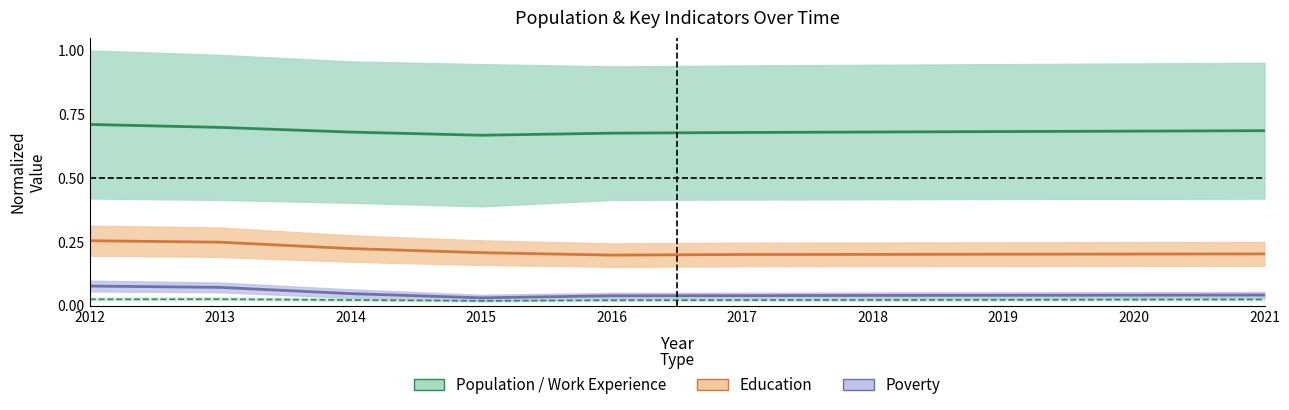

Read the Work Experience (mid) value at 2020.

0.7